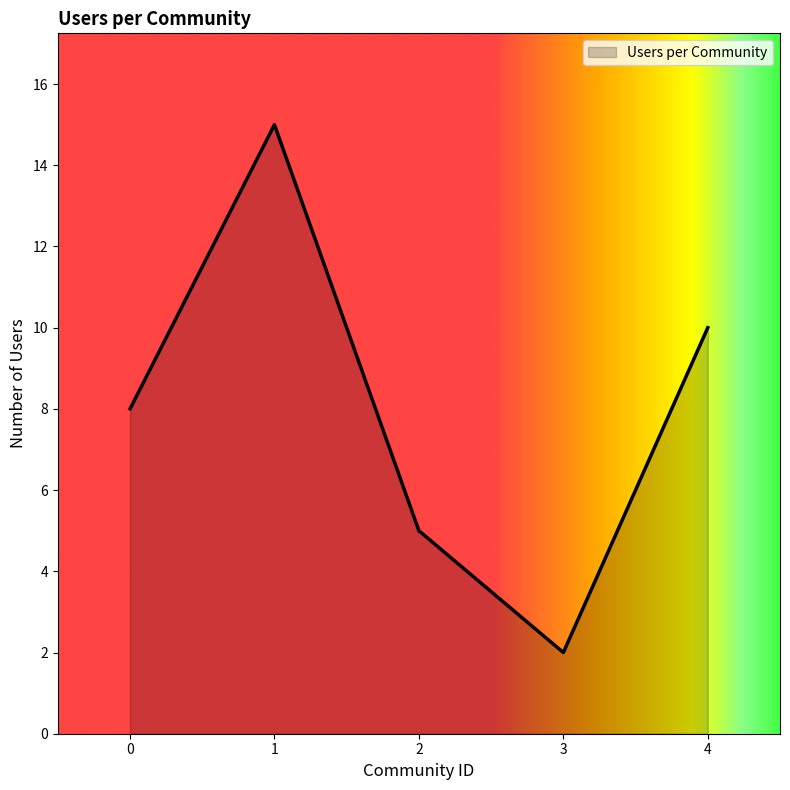

The chart shows a value of 2 at 2. True or false?

False